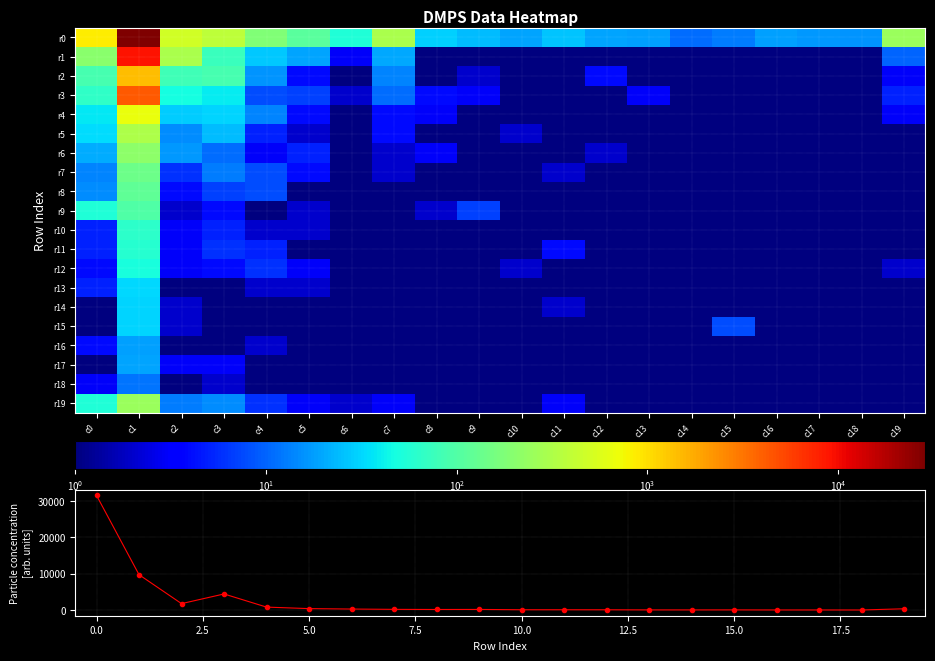

Between c14 and c18, which series saw the biggest shift?

Row Sum